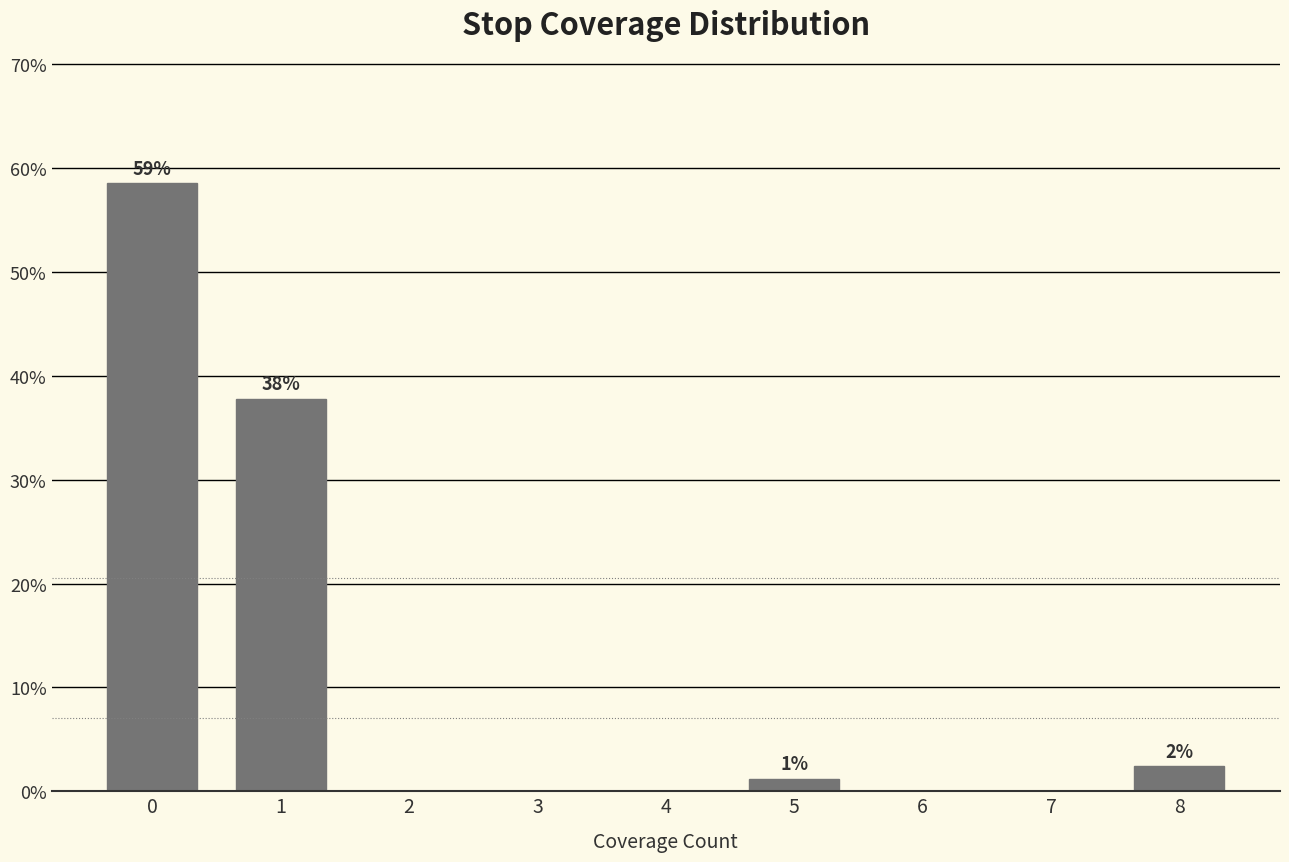

Reading right to left, transcribe all the data shown in this chart.

8=2.4	7=0.0	6=0.0	5=1.2	4=0.0	3=0.0	2=0.0	1=37.8	0=58.5